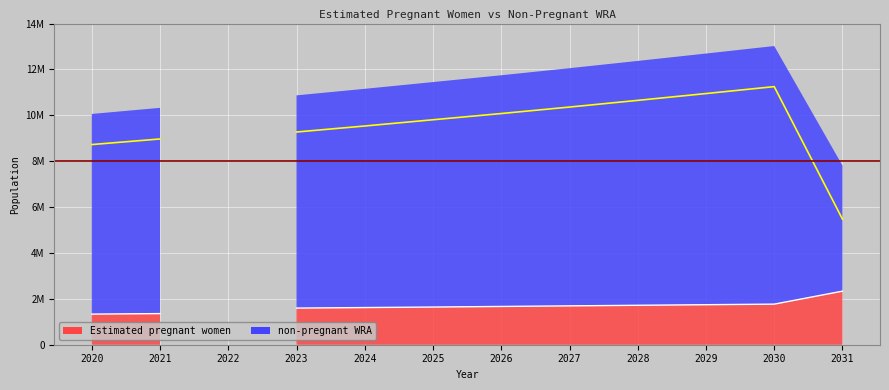

The chart shows a value of 4123458 at 9. True or false?

False